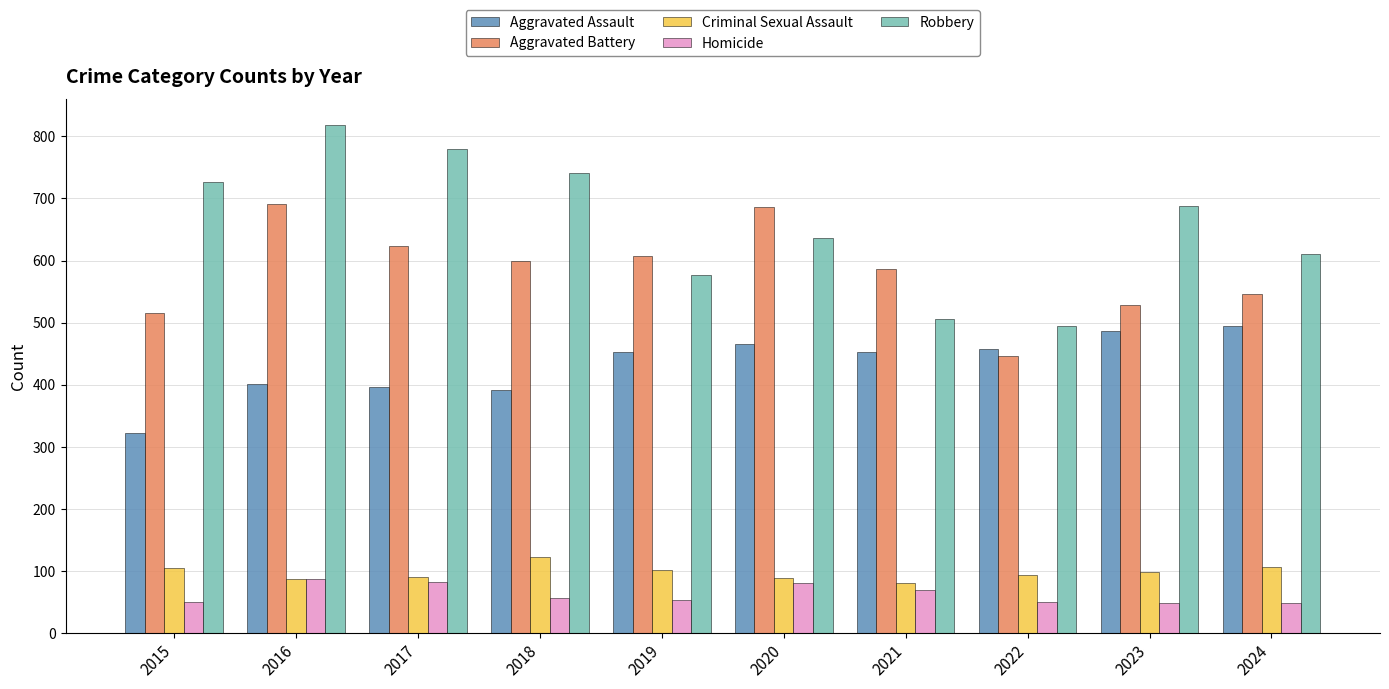

What is the total value across all series at 2021?

1695